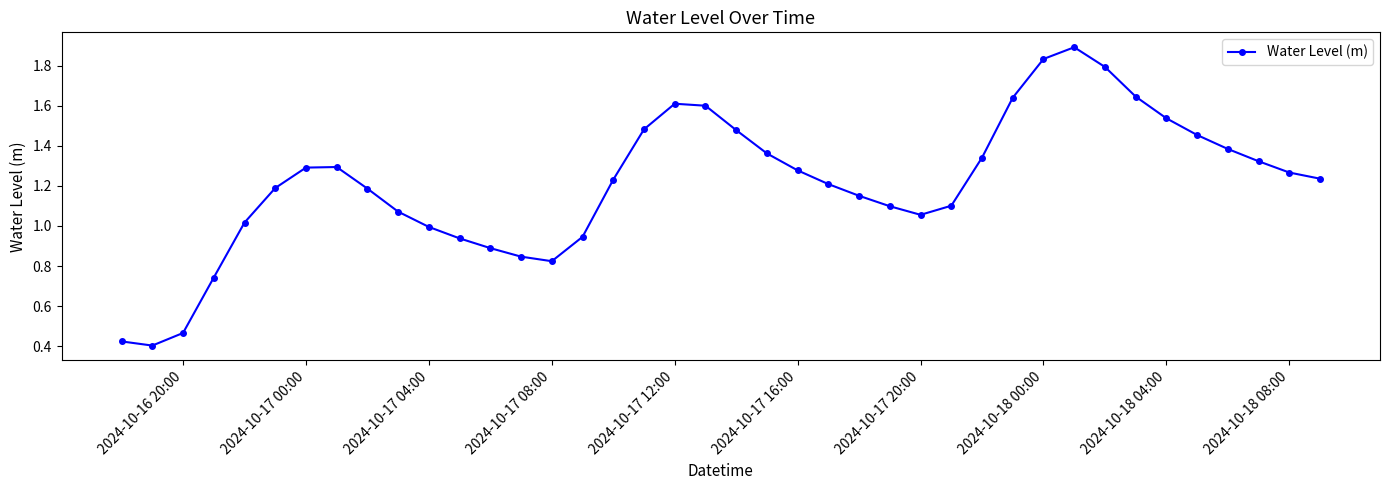

How many points are lower than both their immediate neighbors (excluding endpoints)?

3